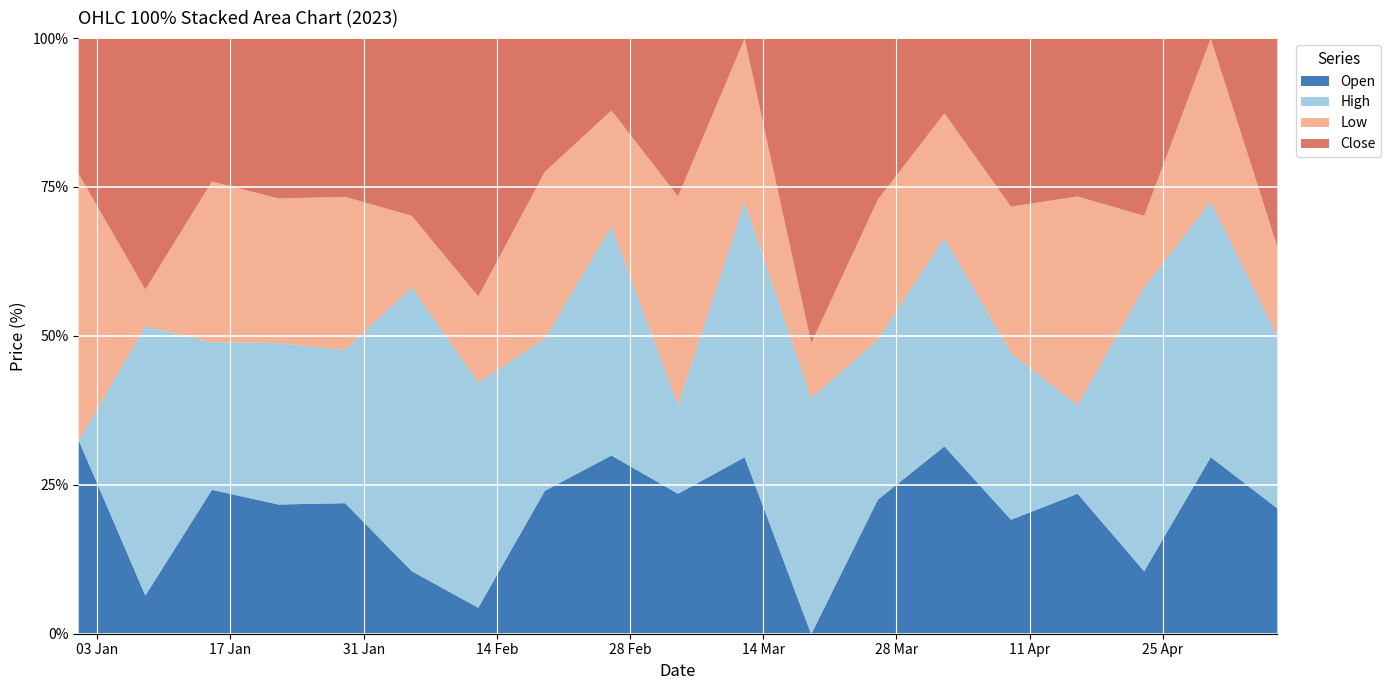

Which has a higher value, 2023-04-23 or 2023-04-30?

2023-04-30